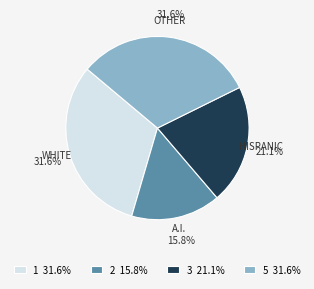

What is the ratio of the value at 5 31.6% to the value at 2 15.8%?

2.0